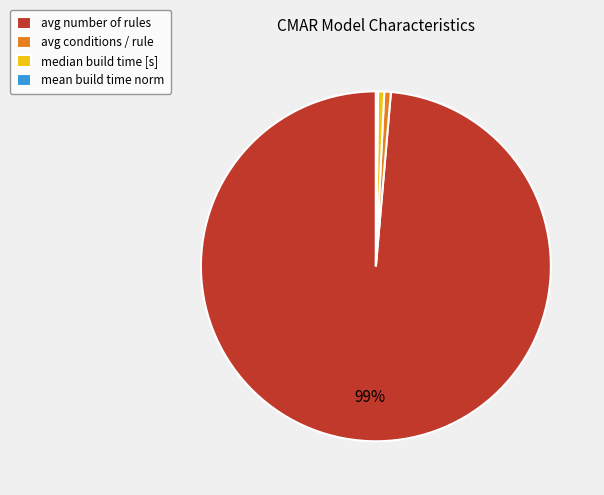

What percentage is the median build time [s] slice, to the nearest percent?

1%